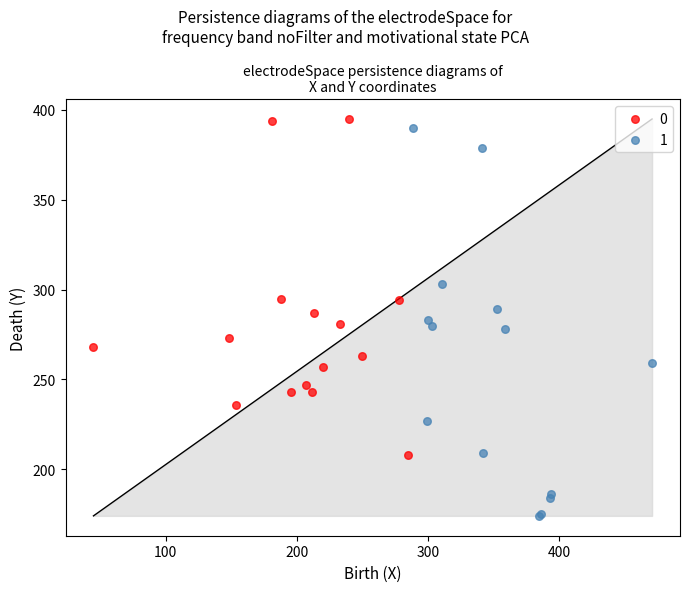

Which series contains the highest Y value?

0